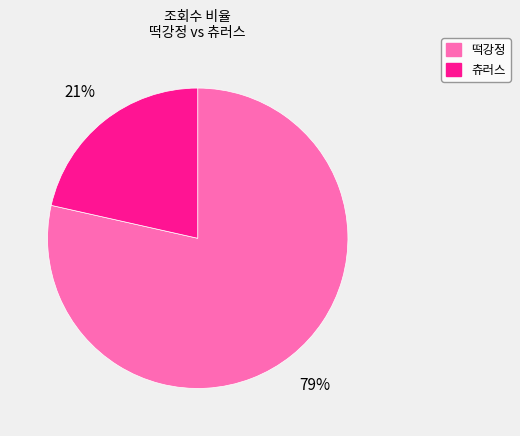

Rank the categories by value from highest to lowest.

떡강정, 츄러스